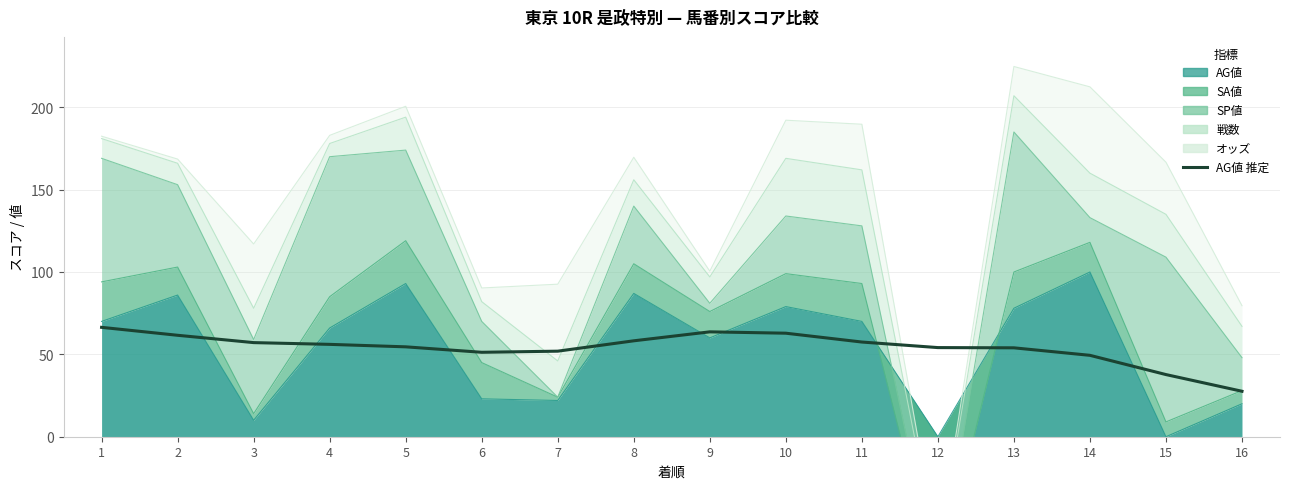

The value at 6 is 51.3. True or false?

True